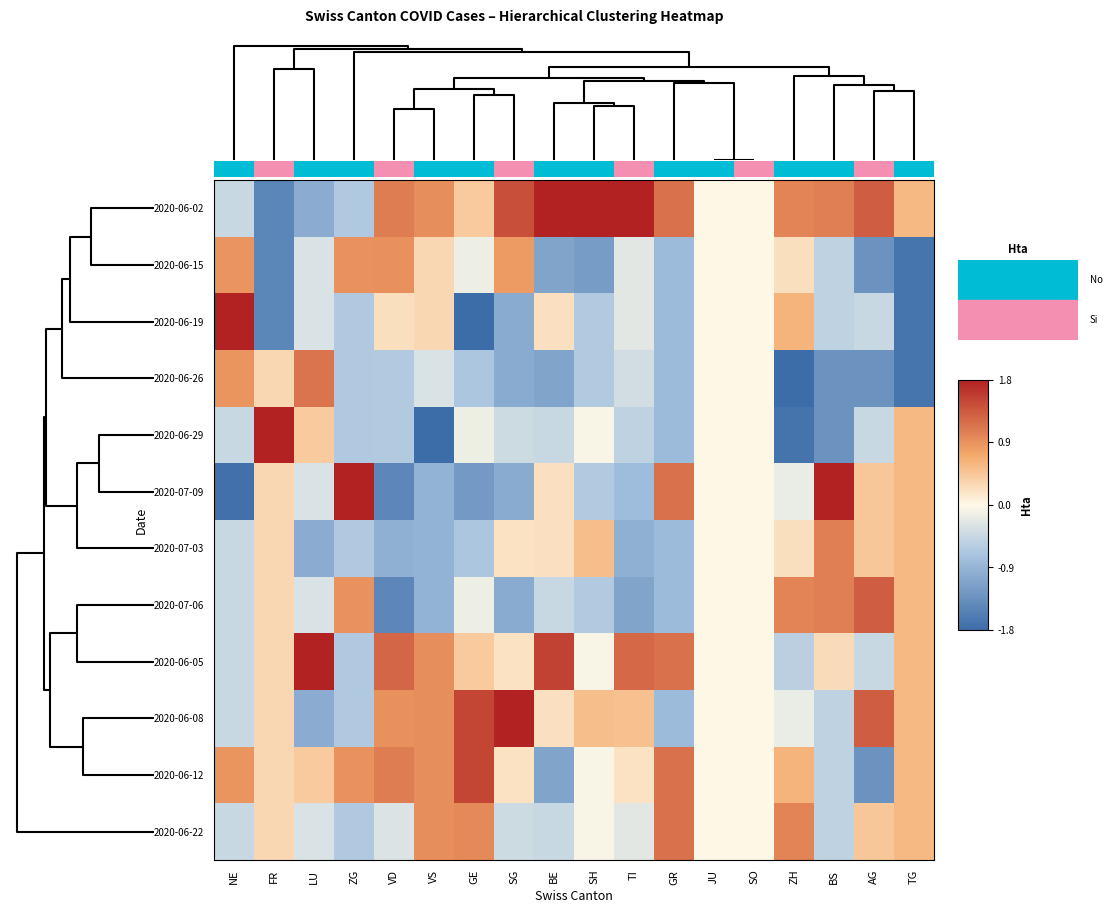

List the series in order of their peak value, highest first.

2020-06-02, 2020-06-05, 2020-07-09, 2020-06-19, 2020-06-29, 2020-06-08, 2020-06-12, 2020-07-06, 2020-06-22, 2020-06-26, 2020-07-03, 2020-06-15